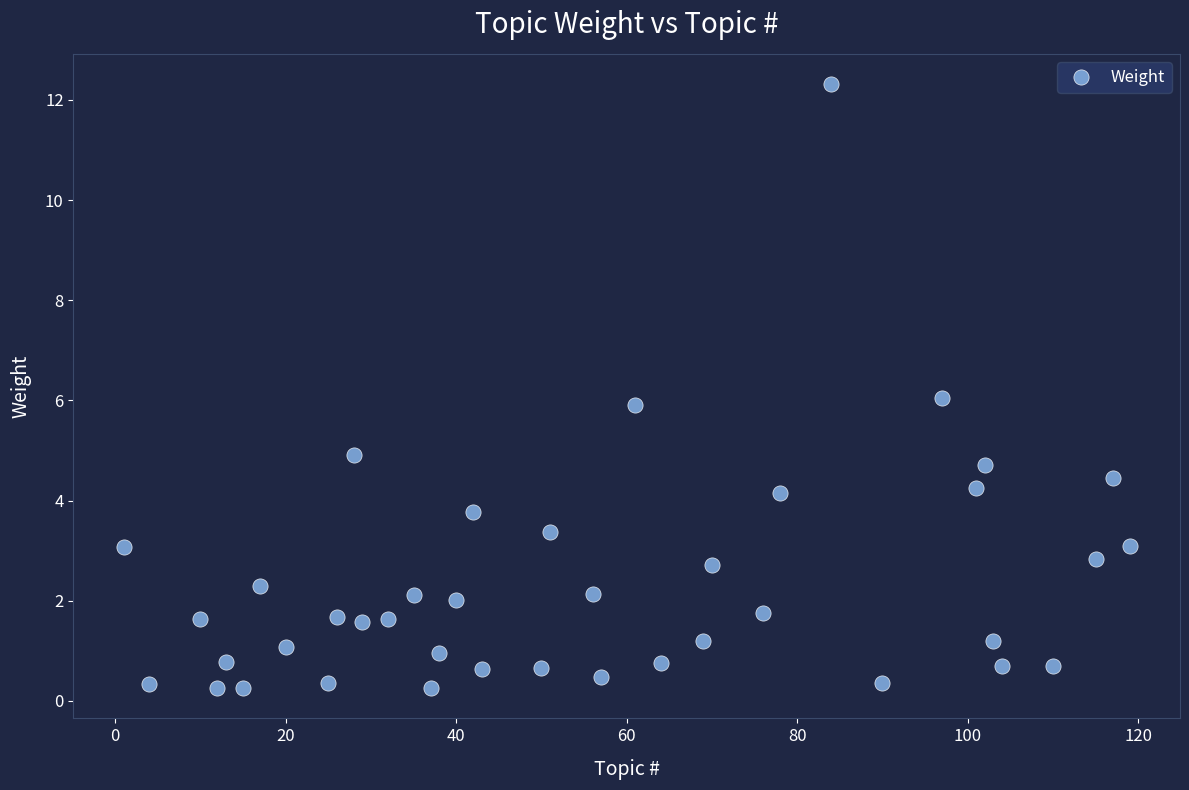

What is the range of X values (max minus min)?

118.0